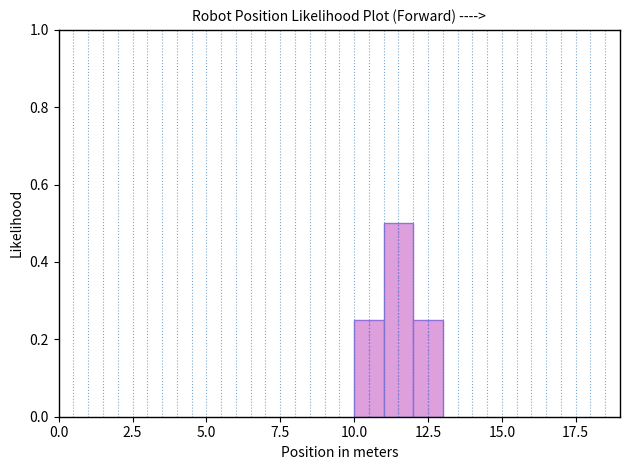

Read against the x-axis, roughly where is the centre of the tallest bar?

11.5